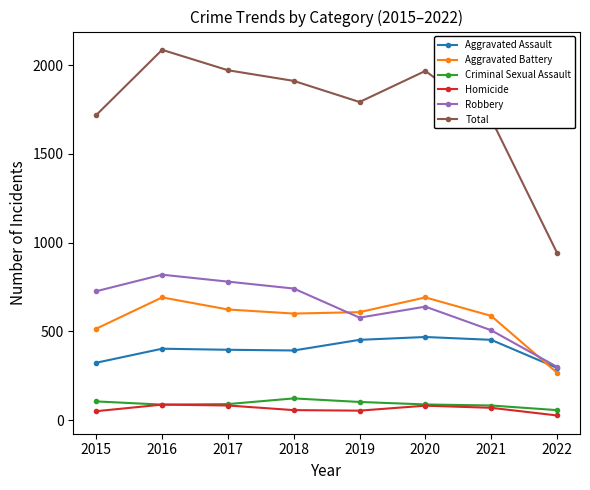

At which label does Total first exceed 1911?

2016